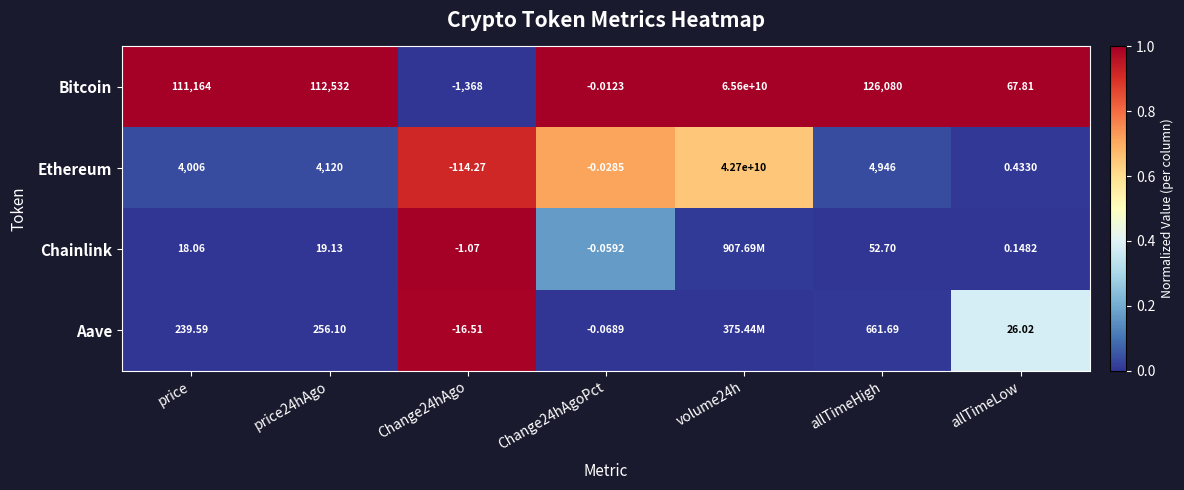

Which series changed the most between price and Change24hAgo?

Bitcoin